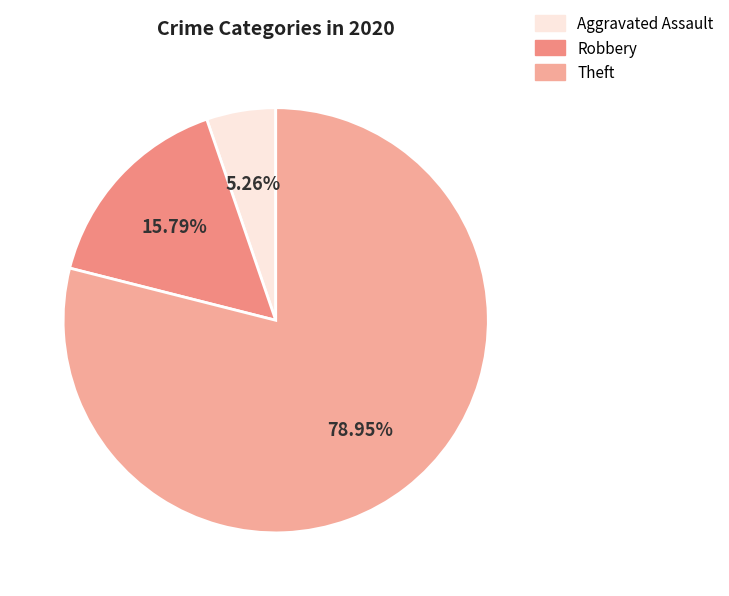

How much of the chart is everything except Theft?

21.1%